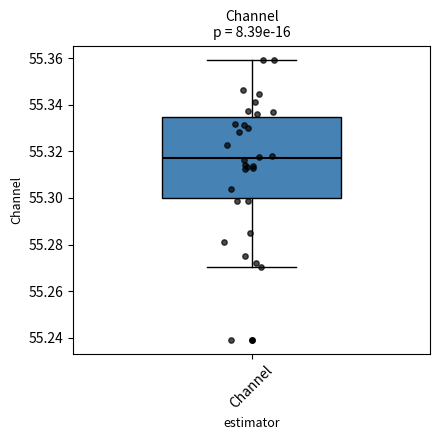

Where is the lower edge of the box for Channel on the y-axis? The values are not printed on the chart, so give them approximately, as read against the axis.

55.300